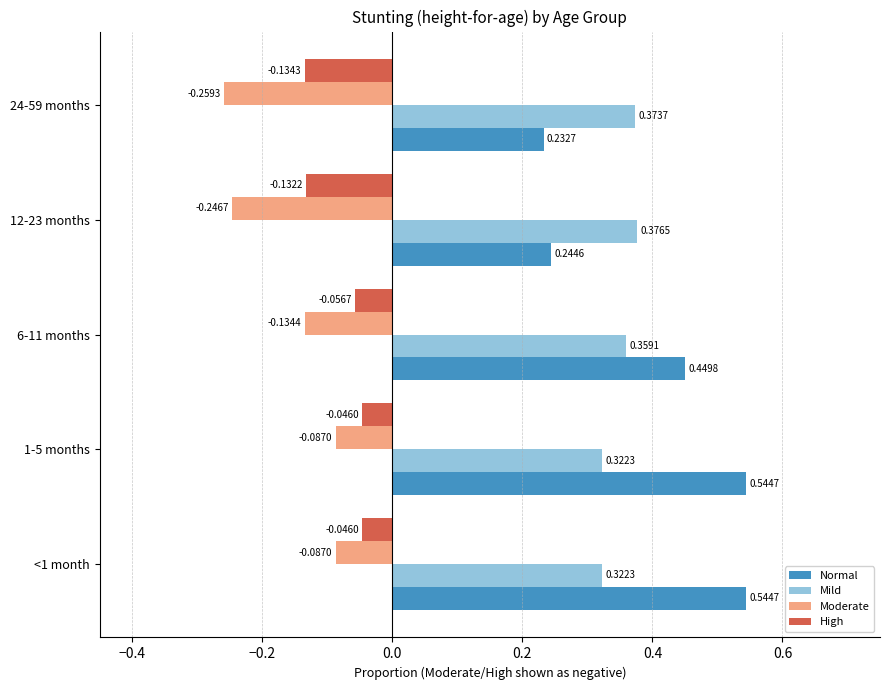

Which series has the largest range (max minus min)?

Normal